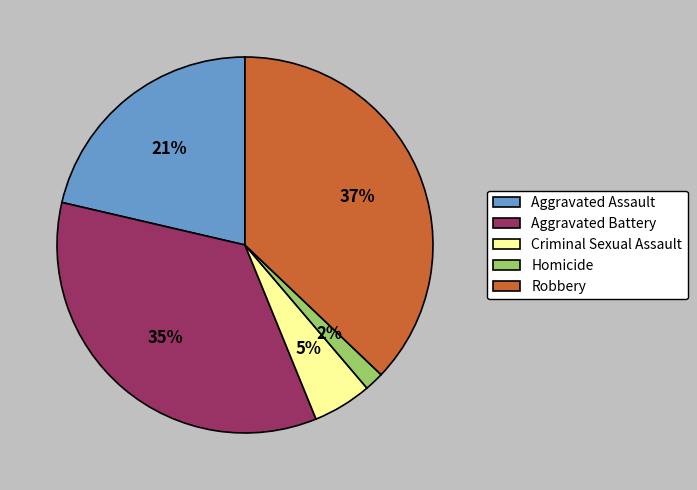

How many slices are in this pie chart?

5